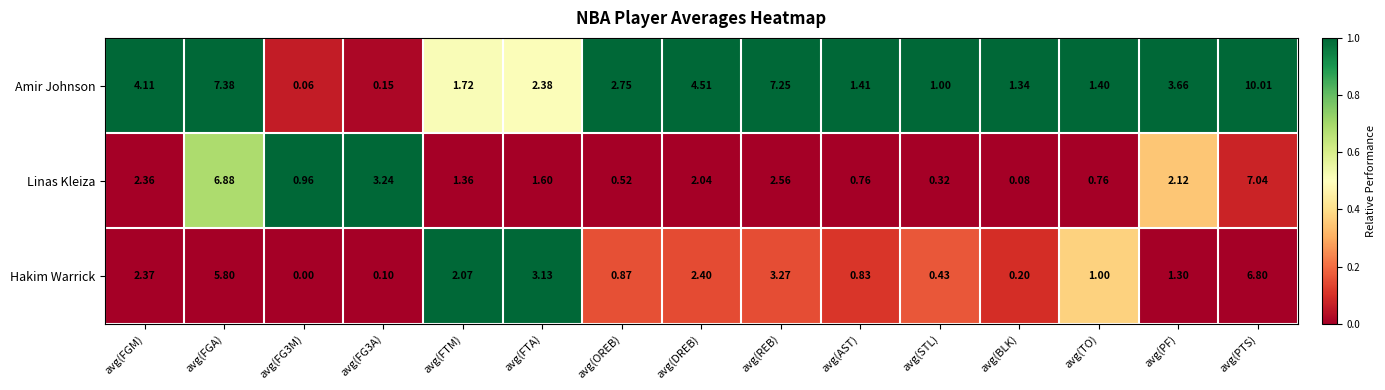

Which category has the lowest value in the Linas Kleiza series?

avg(BLK)